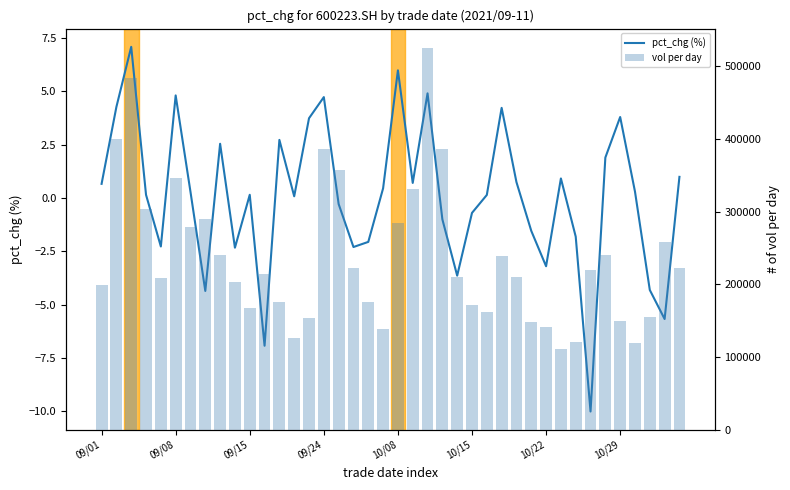

Between 34 and 35, which series saw the biggest shift?

vol per day